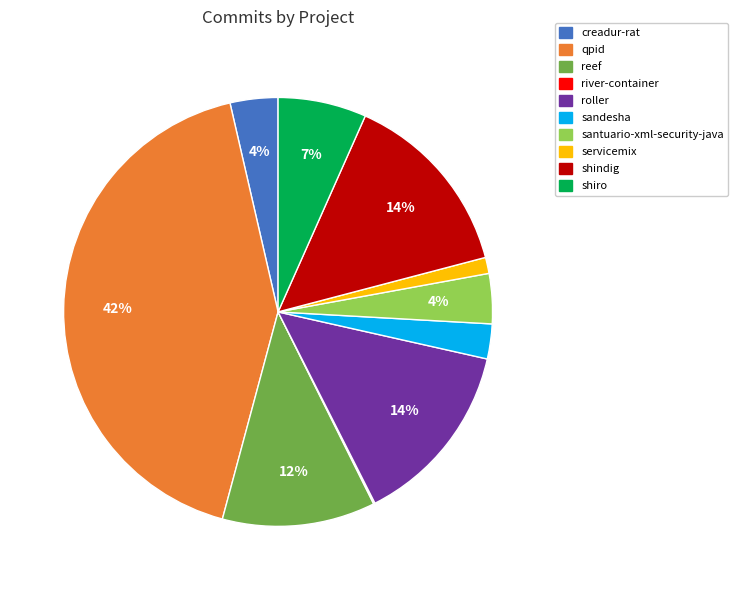

What percentage is the shiro slice, to the nearest percent?

7%